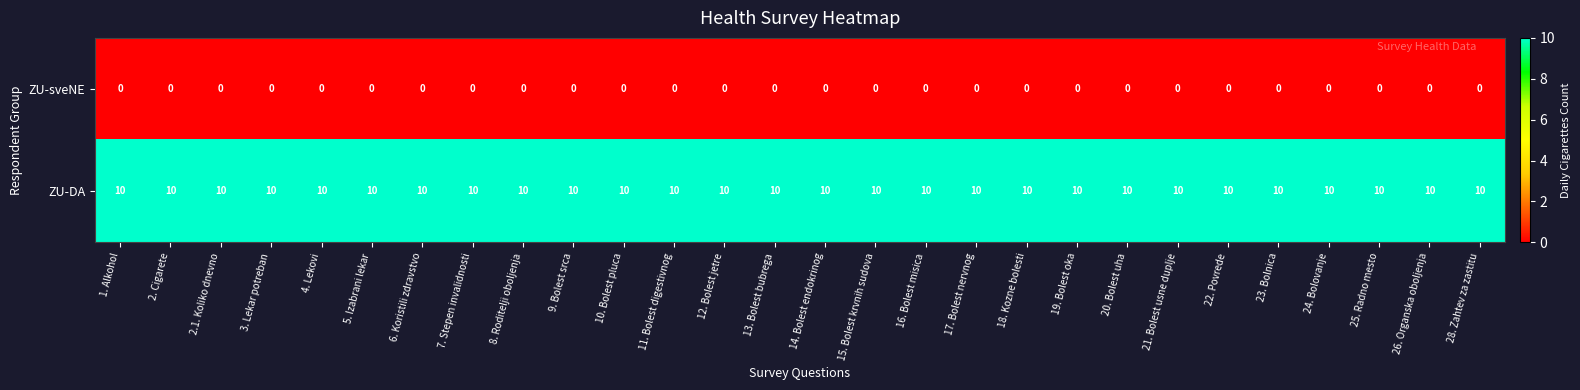

Is the value of ZU-sveNE at 9. Bolest srca greater than the value of ZU-DA at 1. Alkohol?

No